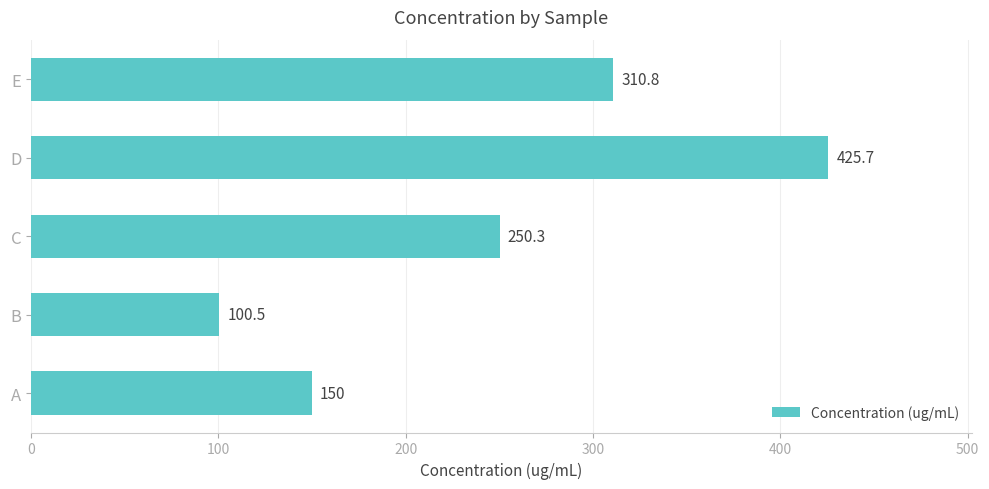

List the labels in order of value, largest first.

D, E, C, A, B